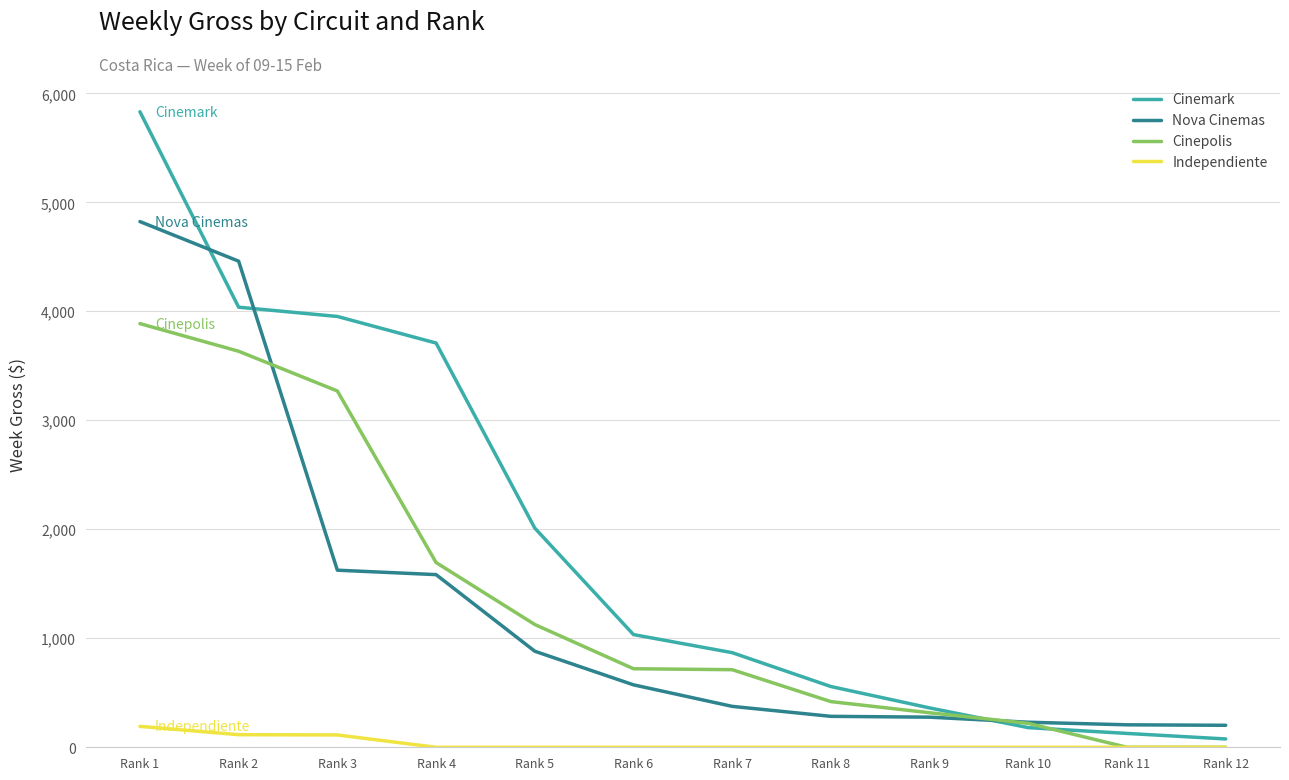

What are all the series names shown in the legend?

Cinemark, Nova Cinemas, Cinepolis, Independiente